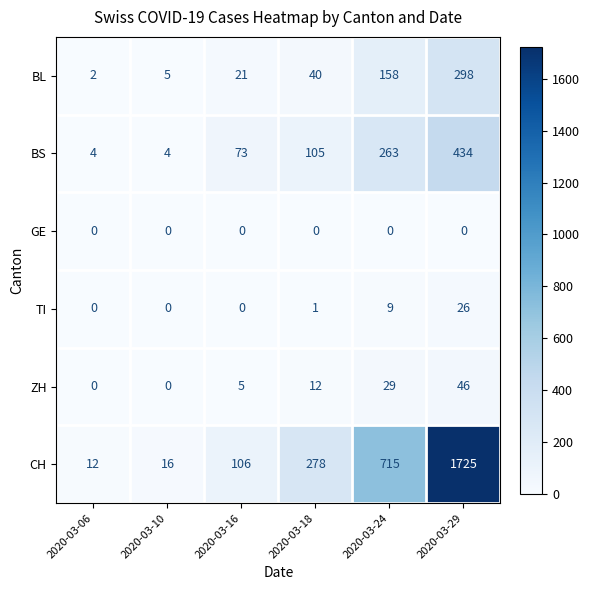

Which series has the largest total across all categories?

CH